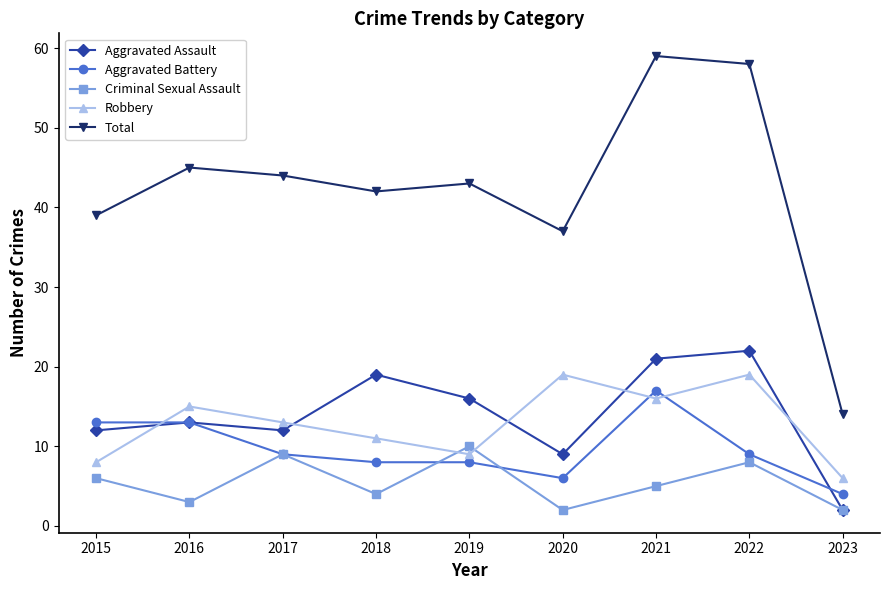

True or false: Aggravated Assault and Total cross at least once.

False